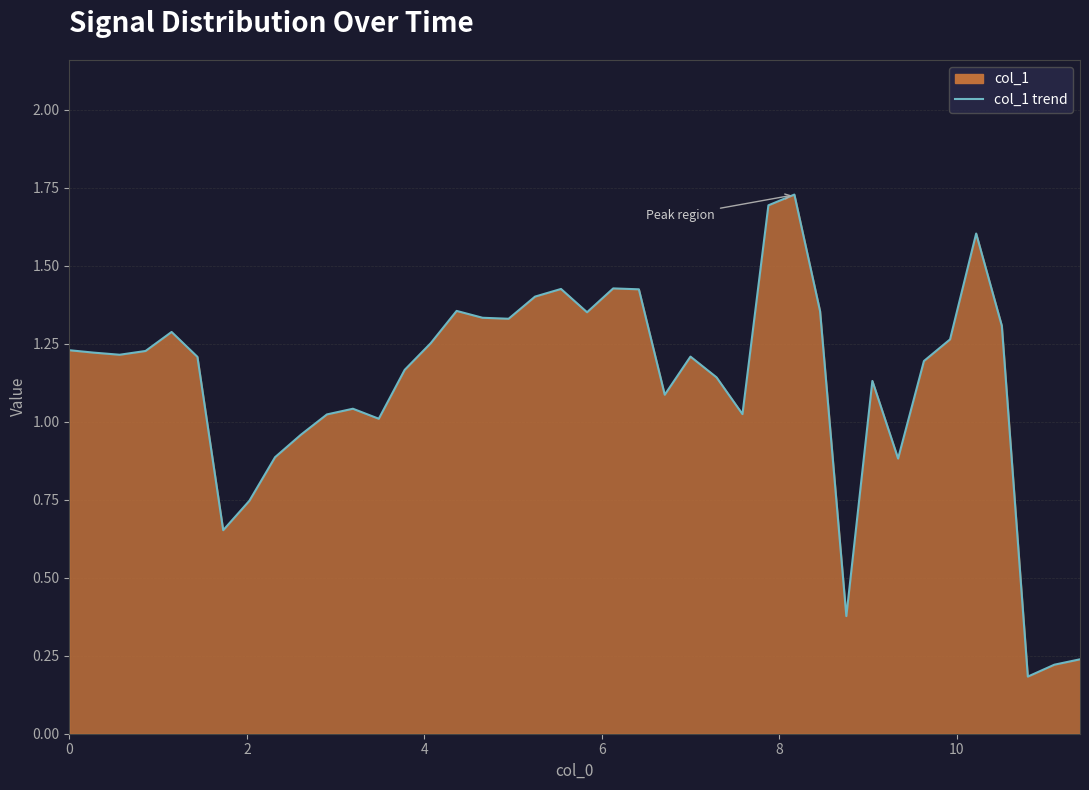

How many lines are shown in the chart?

1